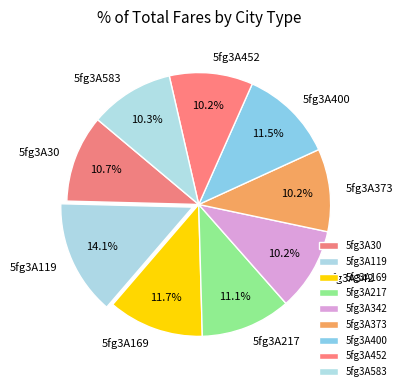

Between 5fg3A400 and 5fg3A373, which is larger?

5fg3A400